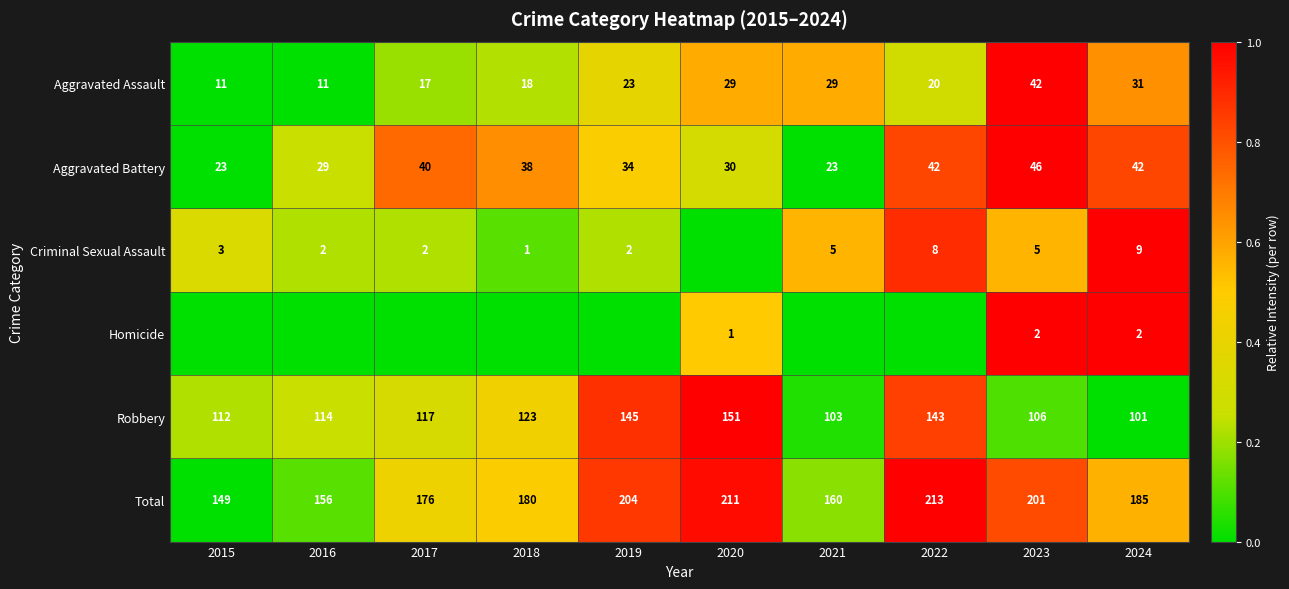

True or false: Homicide has a value of 2 at 2023.

True